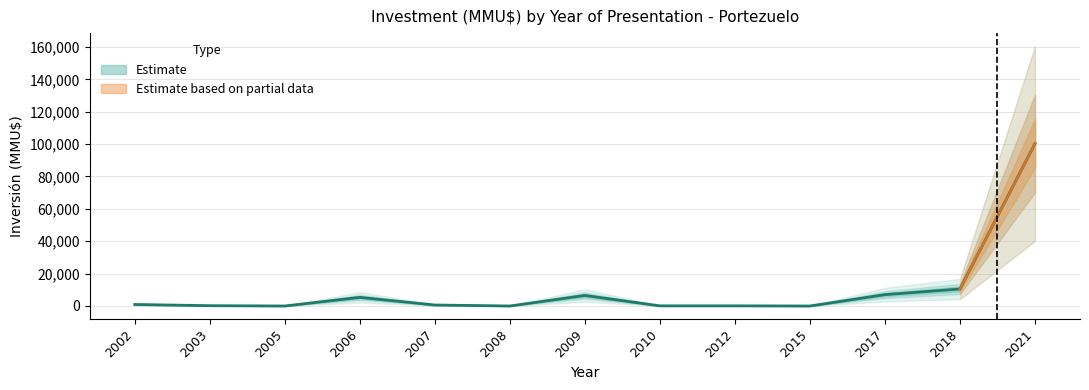

What is the difference between the maximum and minimum values?

100320